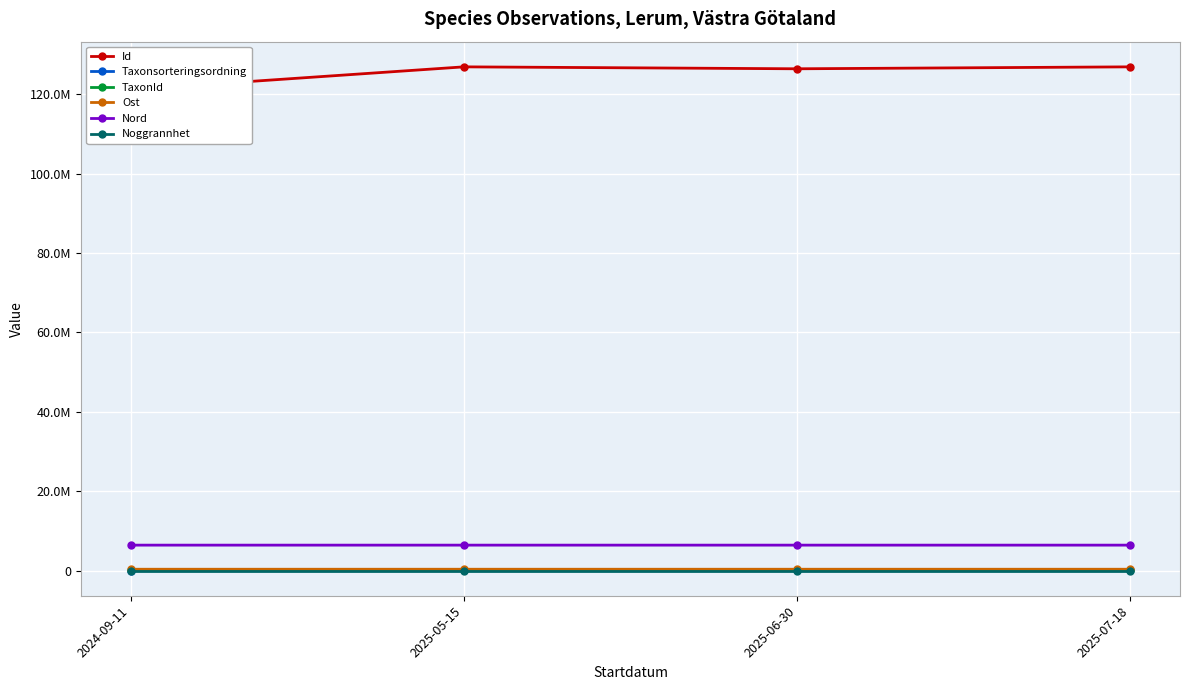

True or false: Taxonsorteringsordning has a value of 90052 at 2025-07-18.

False